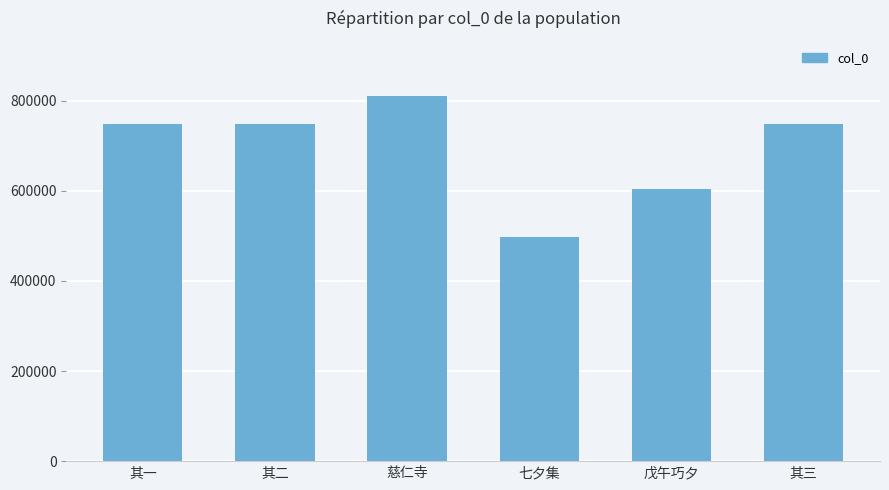

The chart shows a value of 747564 at 其三. True or false?

True